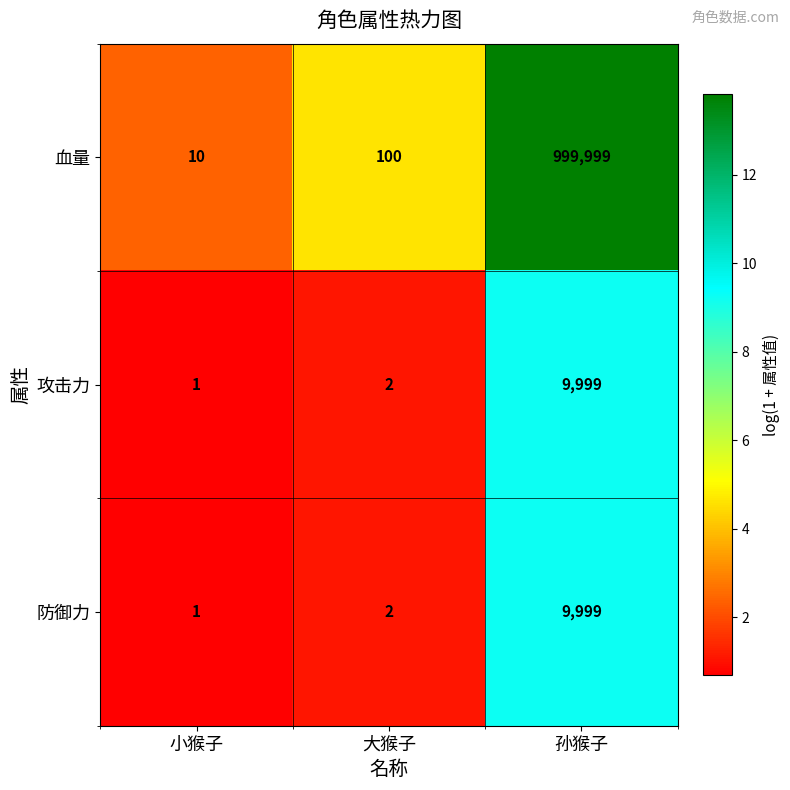

What is the average value of the 攻击力 series?

3334